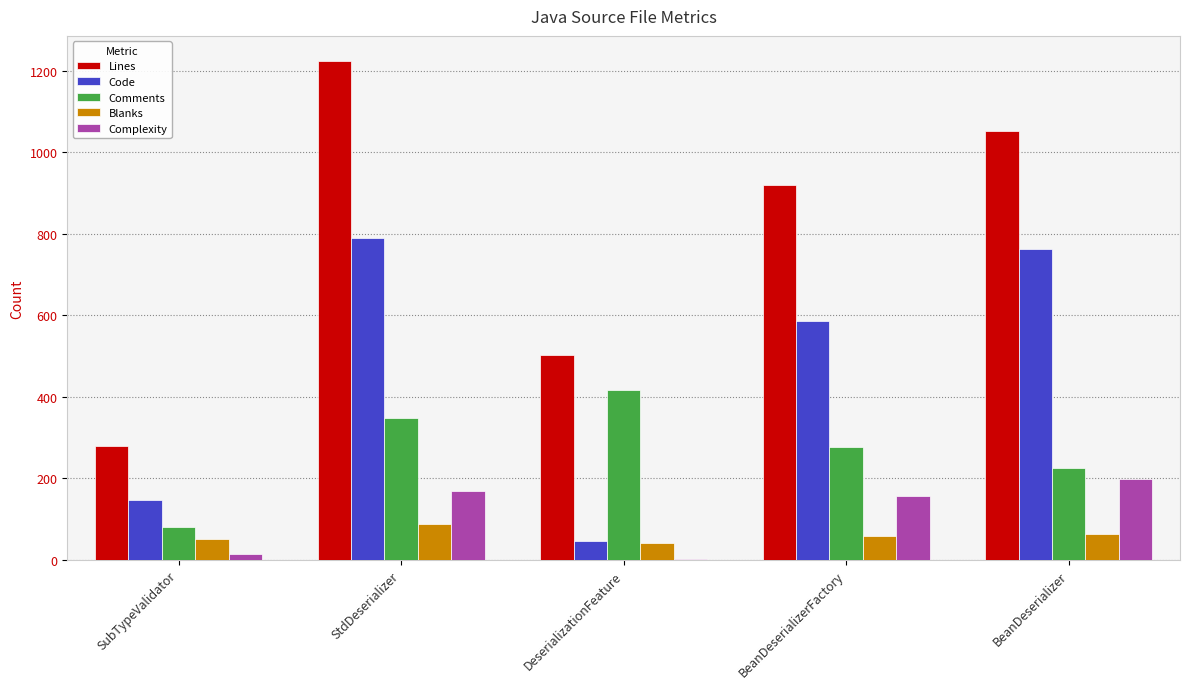

Which series changed the most between StdDeserializer and DeserializationFeature?

Code